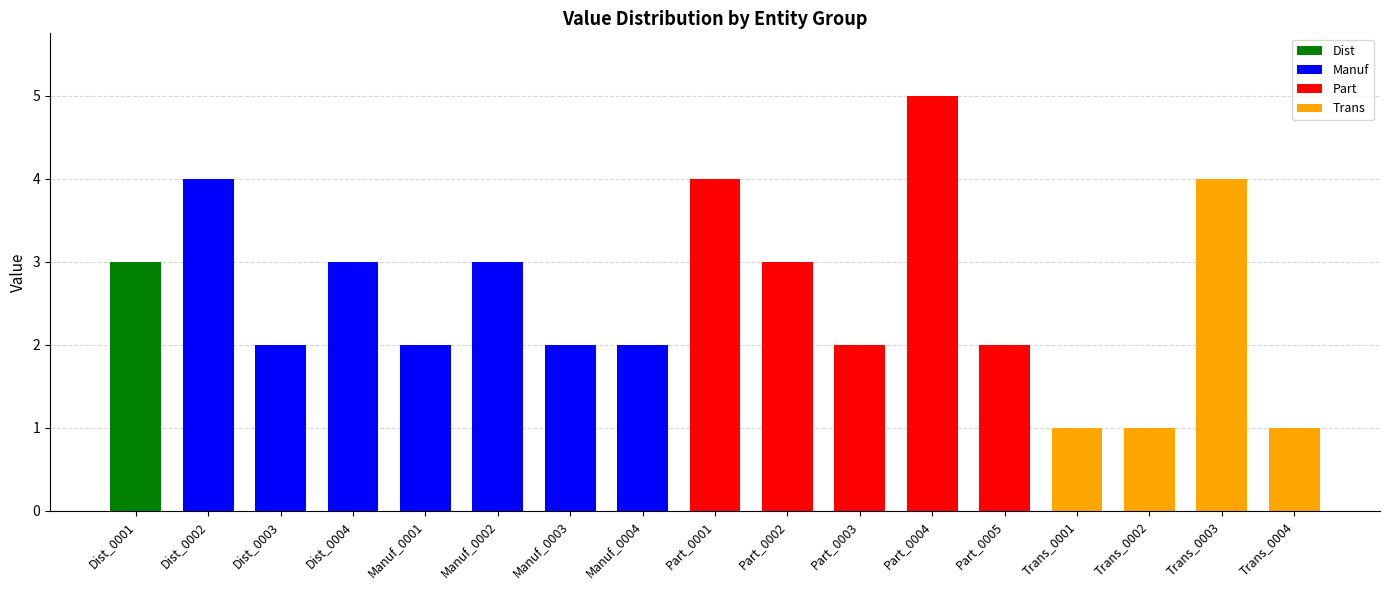

What is the maximum value for Dist?

3